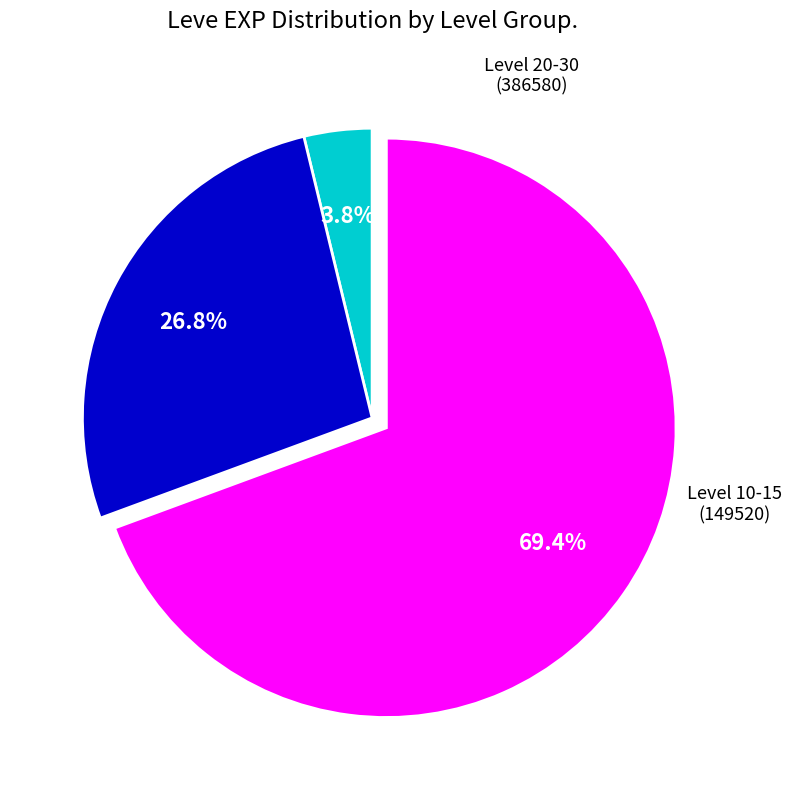

Is there any slice that represents more than half of the pie?

Yes